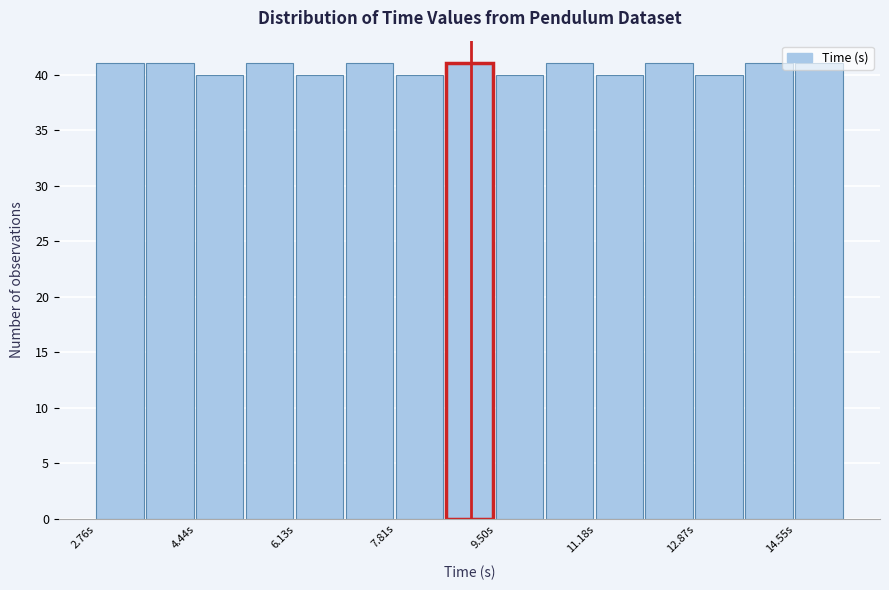

How tall is the bar that spans 3.6 to 4.4 on the x-axis? Neither the bar edges nor the heights are printed on the chart, so give them approximately, as read against the axes.

41